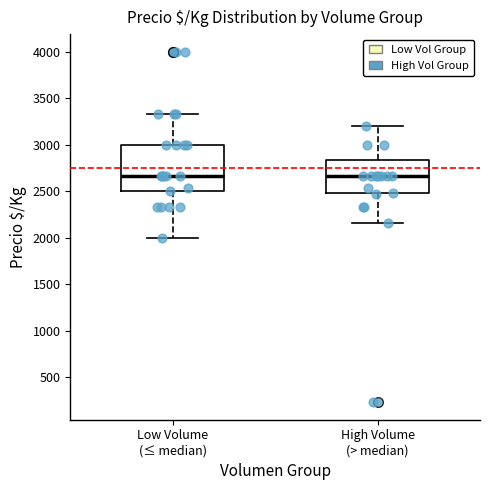

Reading left to right, read every box against the y-axis: the position of its median line, the range the box covers, and the ends of its whiskers. The values are not printed on the chart, so give them approximately, as read against the axis.

Low Volume (≤ median): median 2650, box 2500 to 3000, whiskers 2000 to 3350
High Volume (> median): median 2650, box 2500 to 2850, whiskers 2150 to 3200